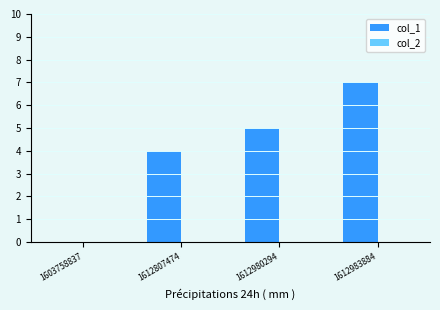

Which has a higher value, 1612980294 or 1612983884?

1612983884